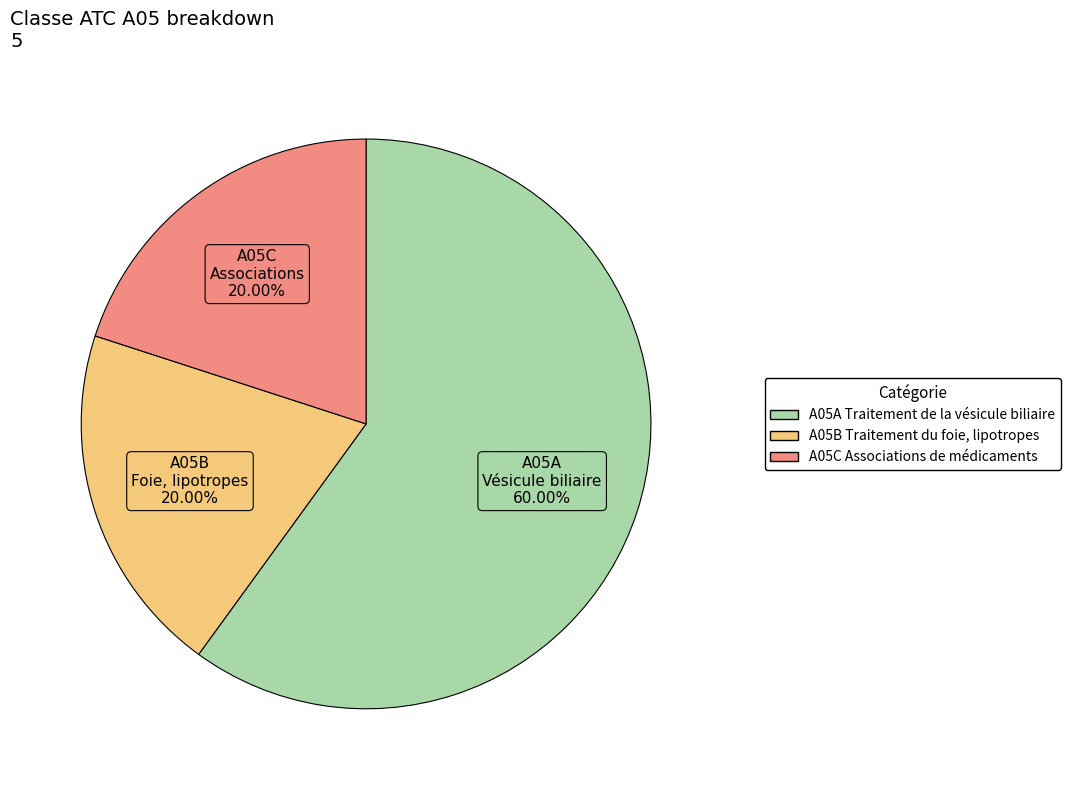

Count the number of slices in the pie.

3